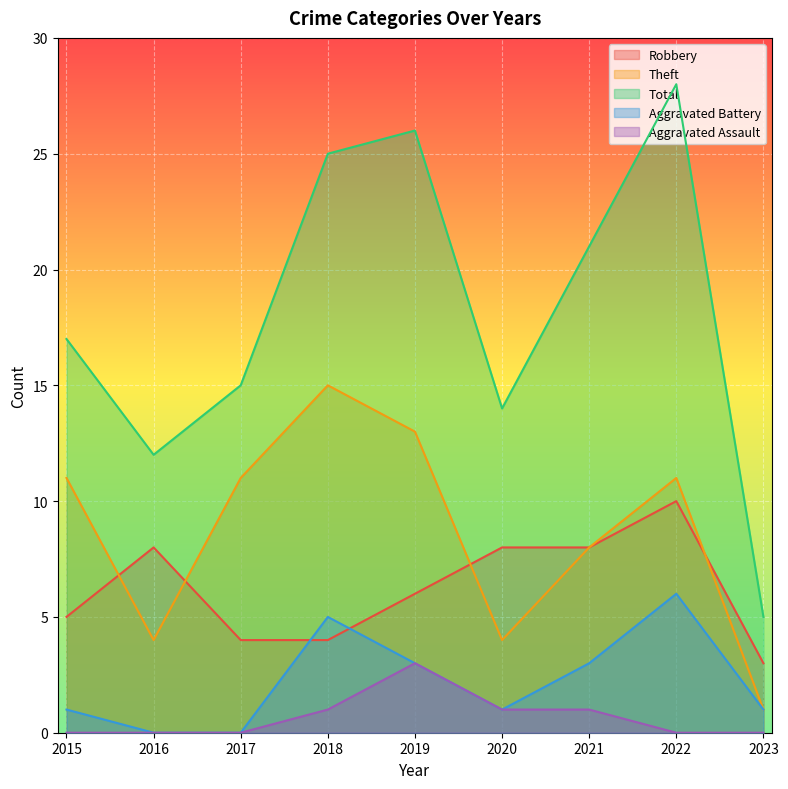

What are all the series names shown in the legend?

Robbery, Theft, Total, Aggravated Battery, Aggravated Assault